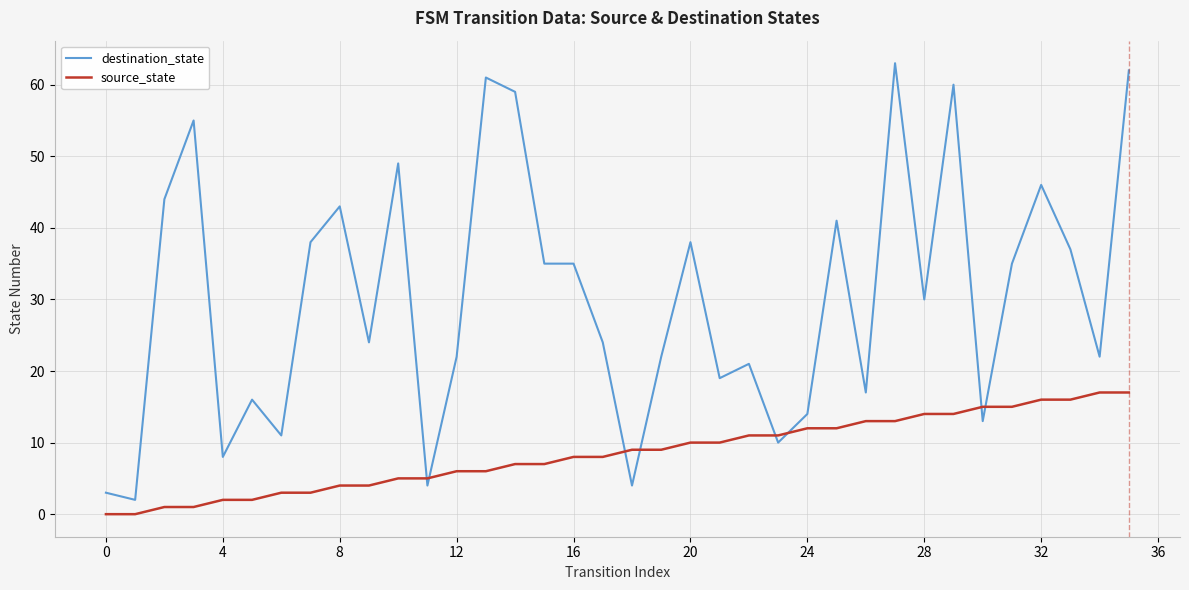

True or false: destination_state has more than 2 interior local peaks.

True